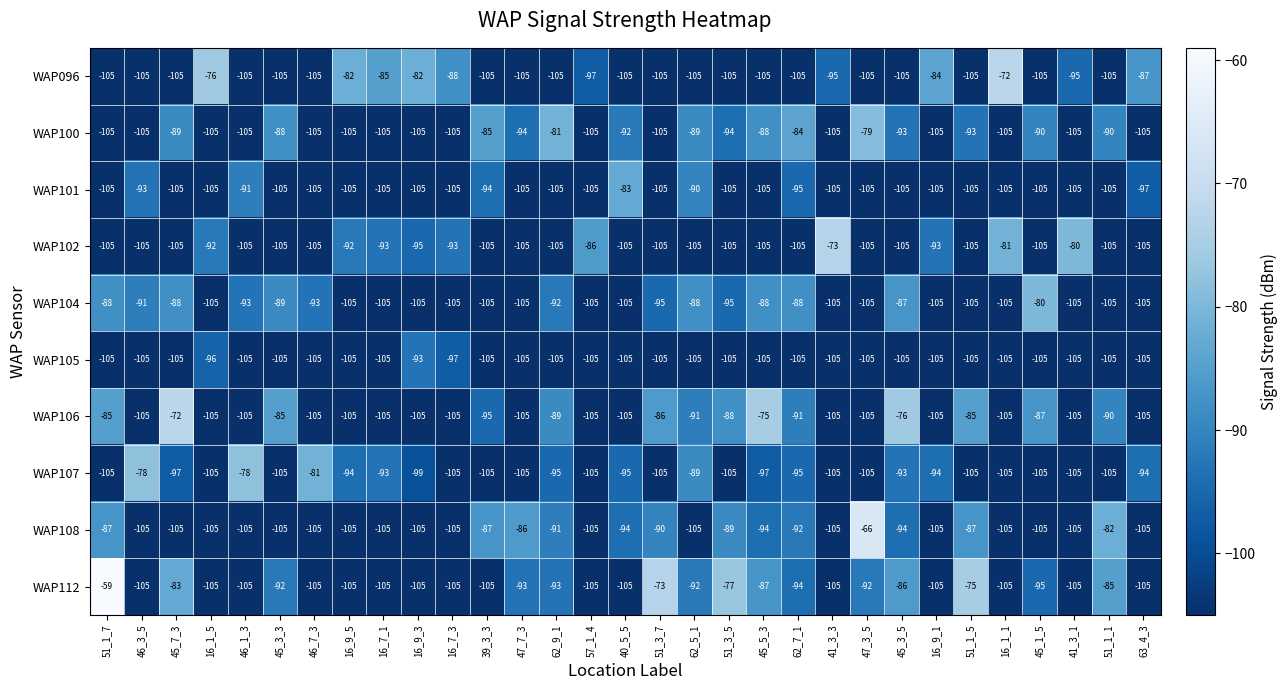

The WAP106 series shows -76 at 45_3_5. True or false?

True